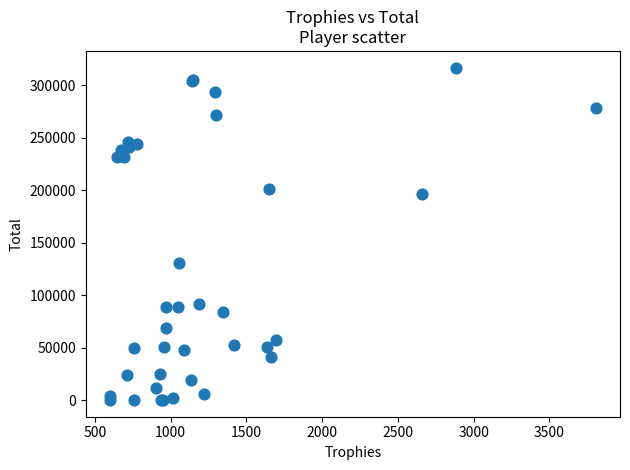

What Y value in the scatter plot is closest to 158461?

130897